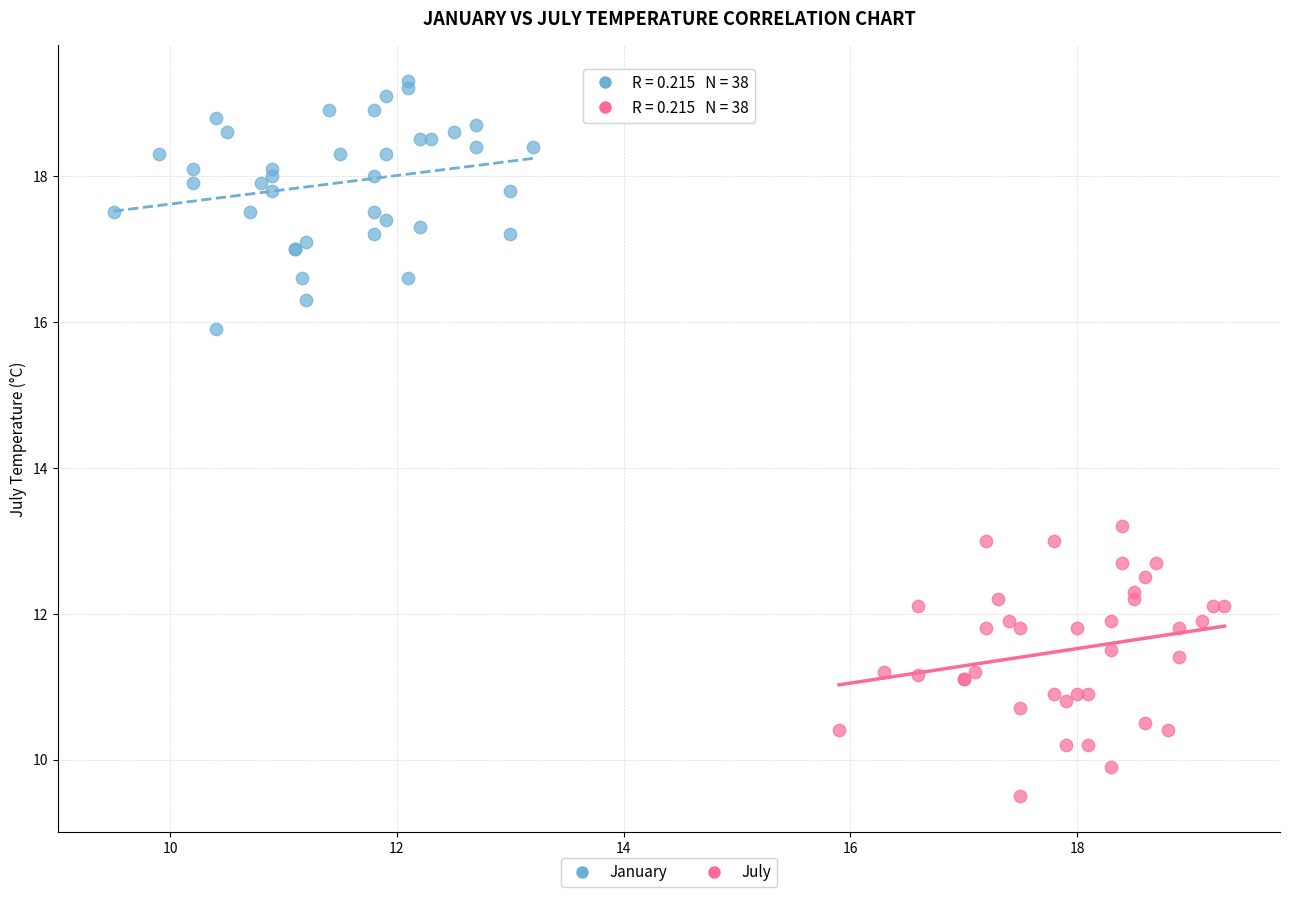

Which series reaches the maximum Y coordinate?

January